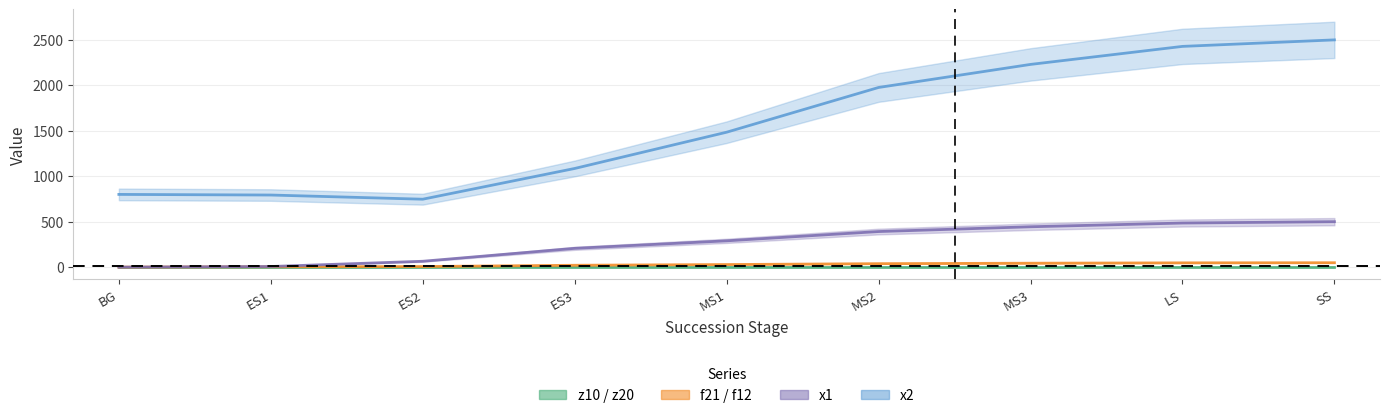

At which category does the chart reach its peak across all series?

SS